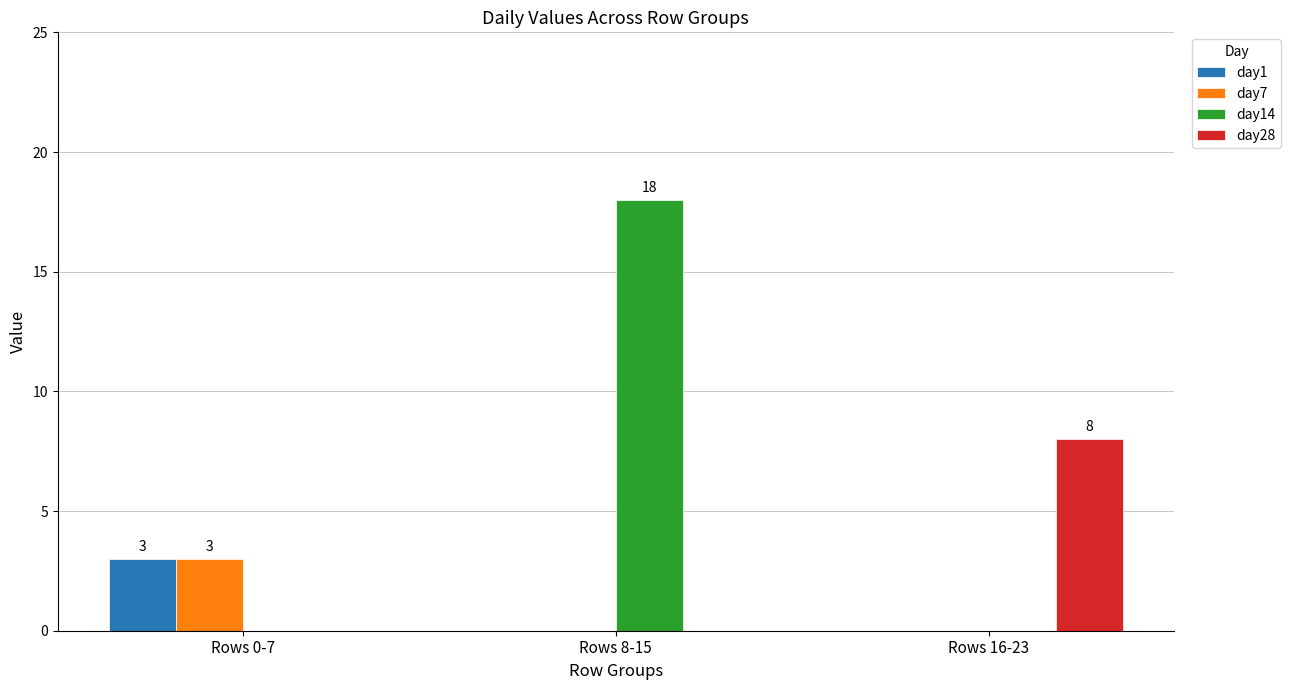

At which category is the sum across all series the highest?

Rows 8-15